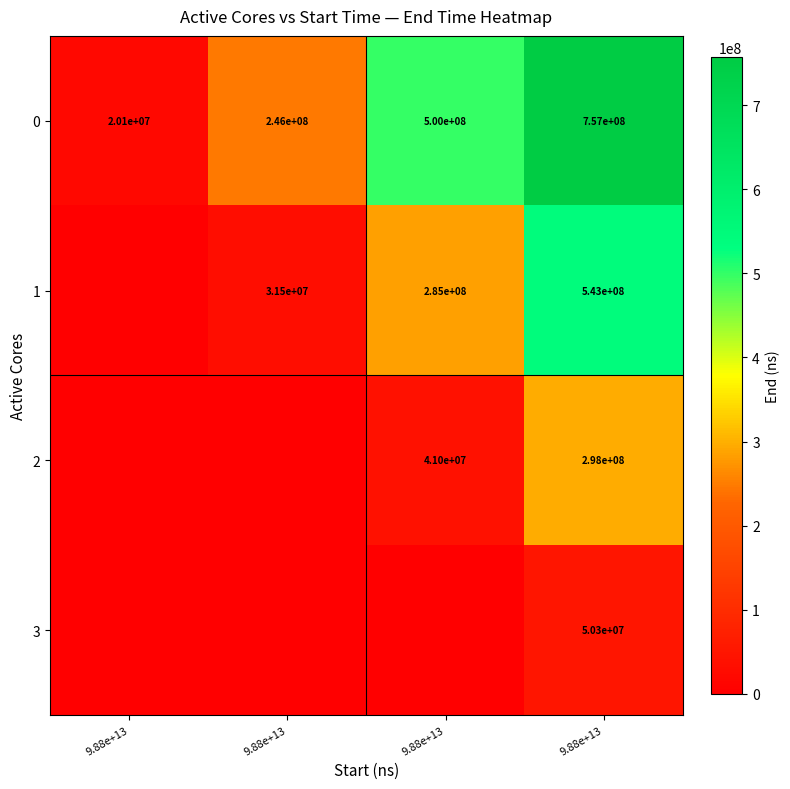

What is the difference between the maximum and minimum values in the 1 series?

542745660